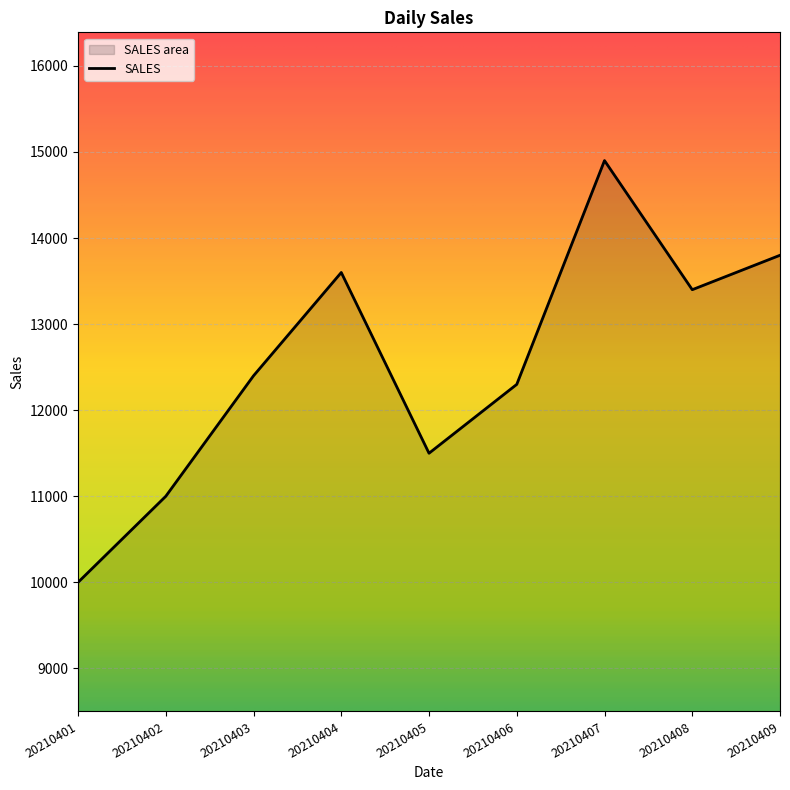

How many interior local peaks (higher than both neighbors) does the data have?

2